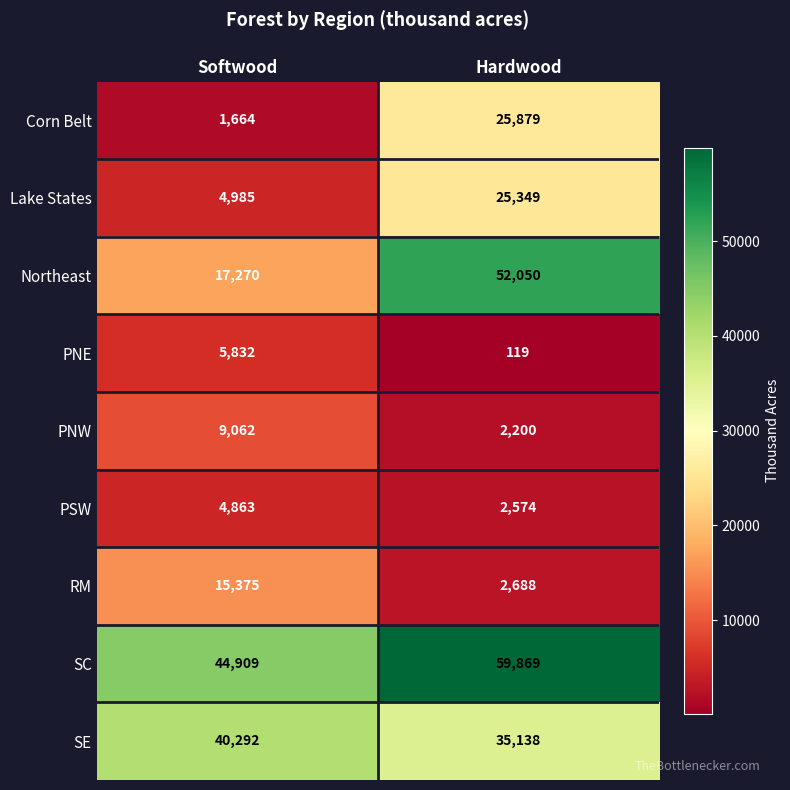

Which series has the largest total across all categories?

SC